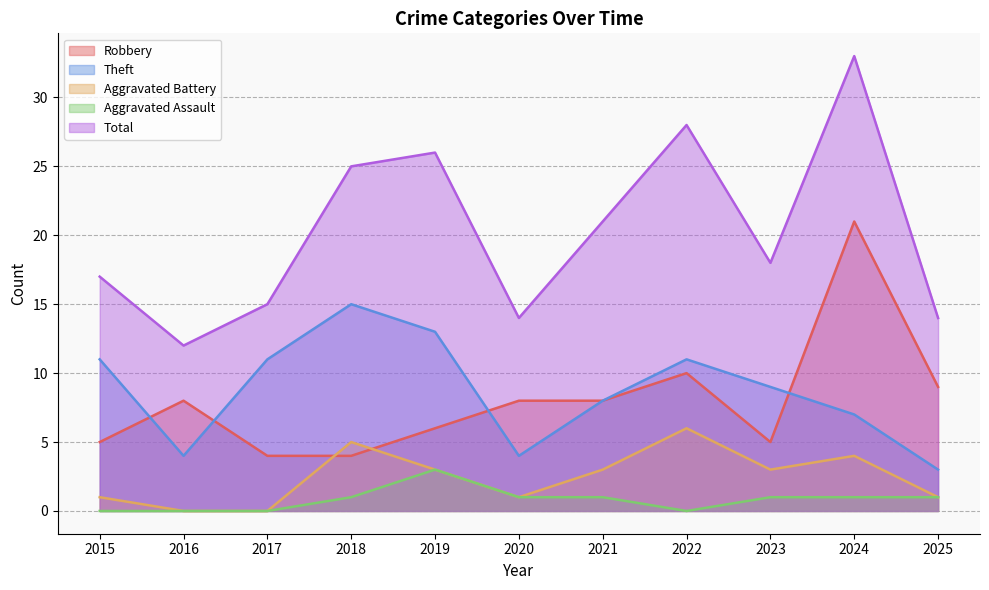

At which label does Aggravated Assault reach its minimum?

2015